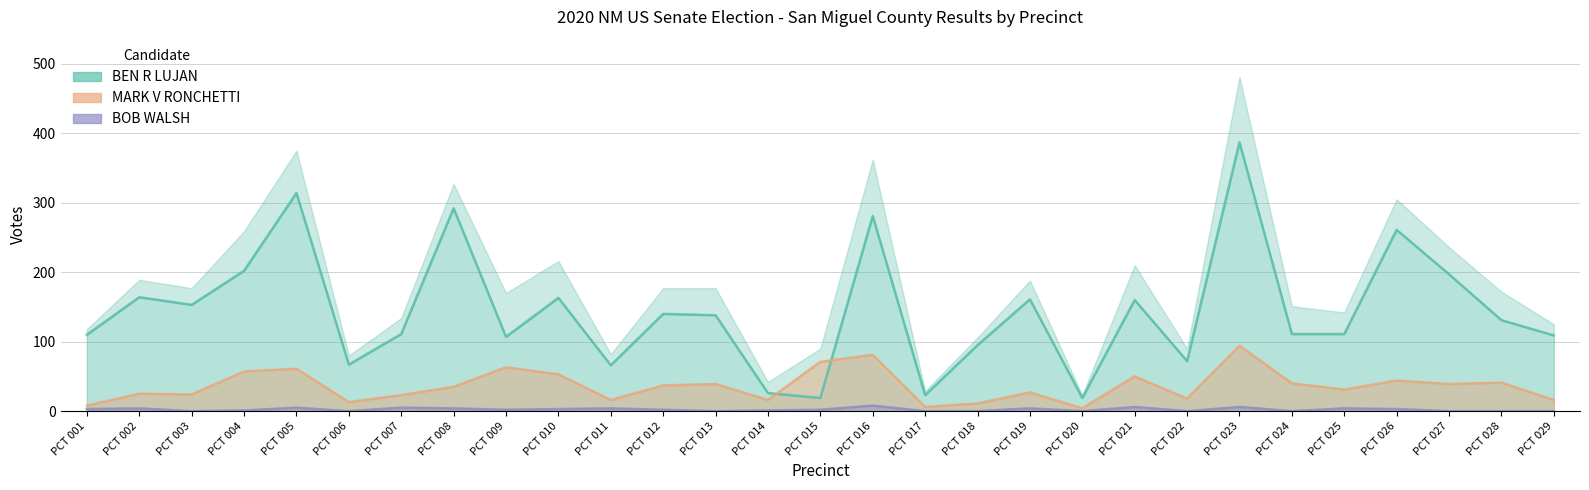

Which has a higher value, PCT 021 or PCT 017?

PCT 021